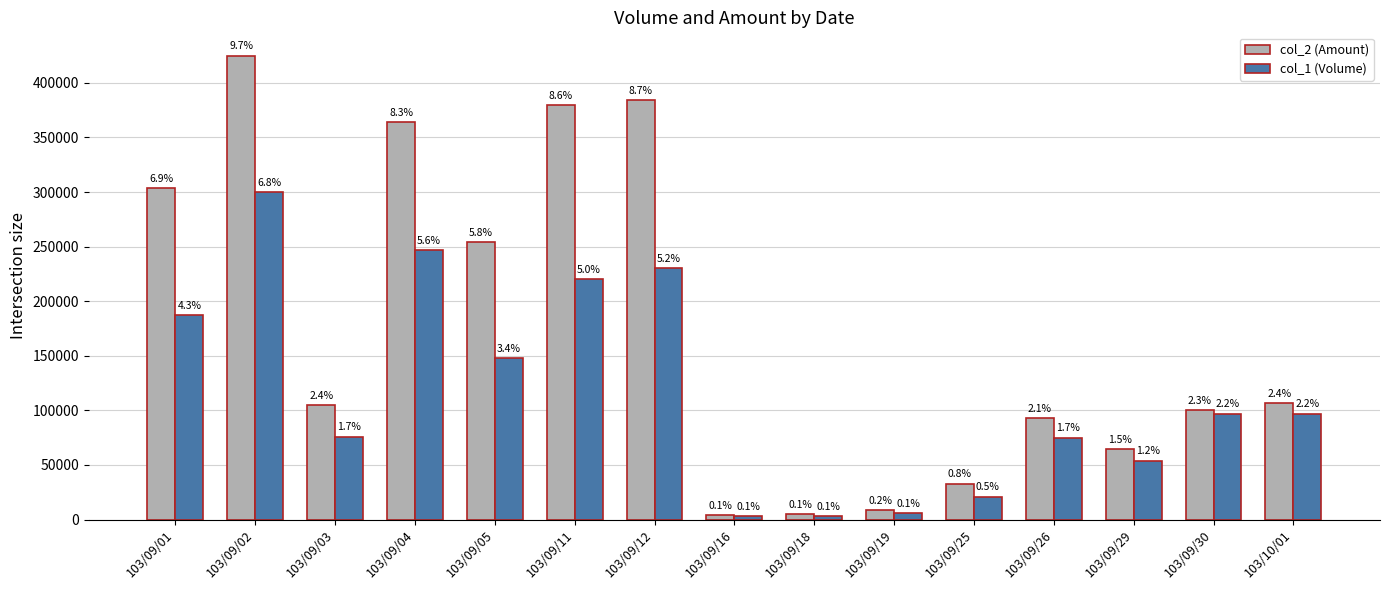

Between 103/09/03 and 103/09/04, which is larger?

103/09/04